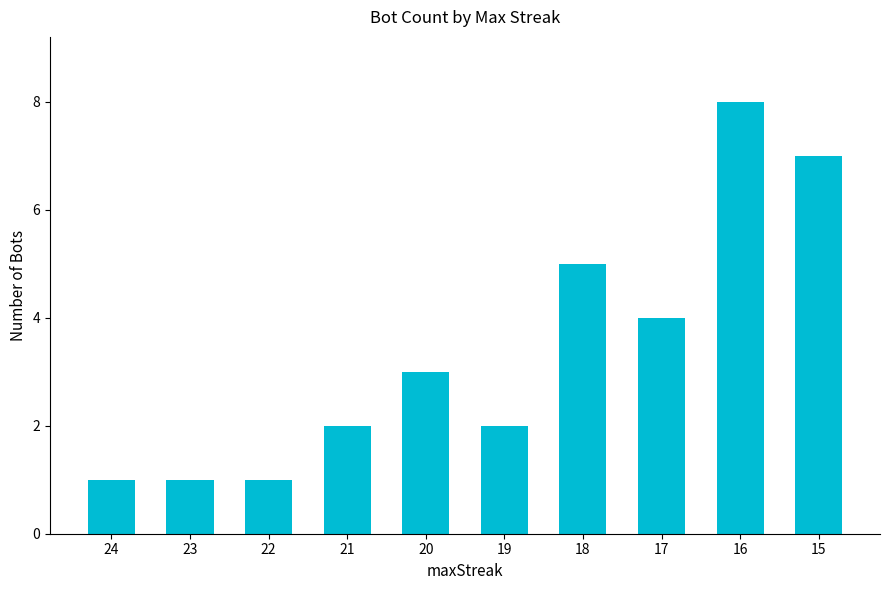

Is it true that the value at 19 is 3?

False